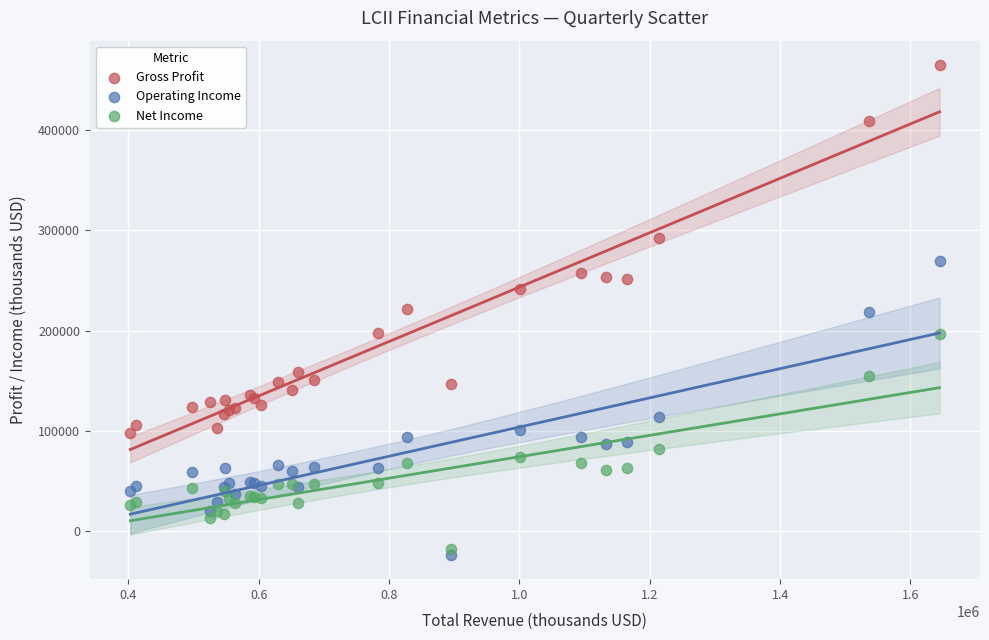

Which series has the widest spread of Y values?

Gross Profit